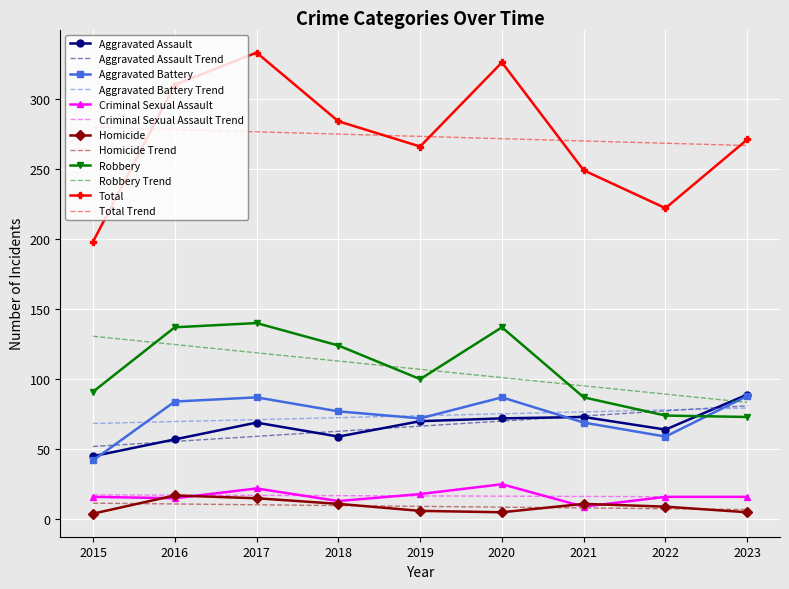

True or false: Homicide and Total intersect in this chart.

False